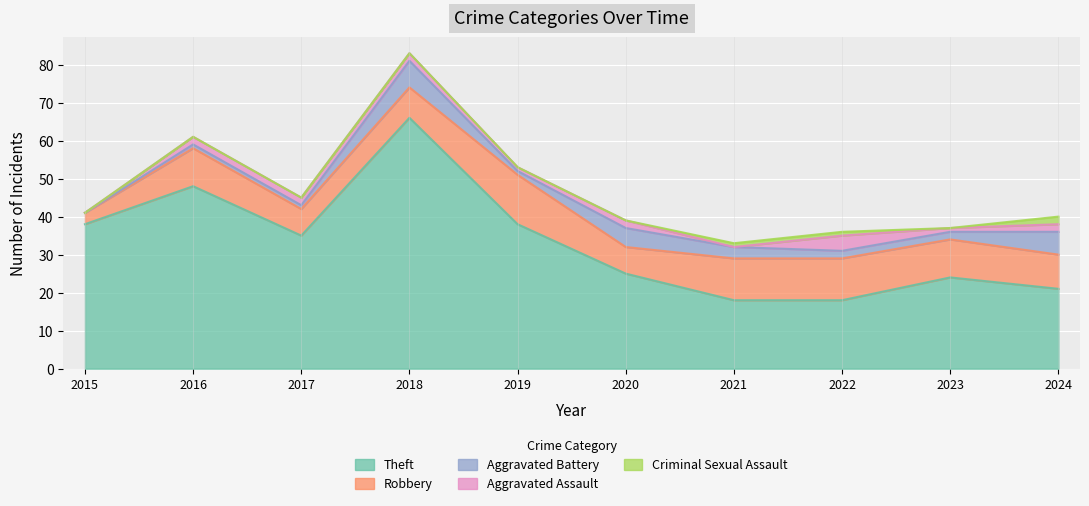

List the series in order of their peak value, lowest first.

Criminal Sexual Assault, Aggravated Assault, Aggravated Battery, Robbery, Theft